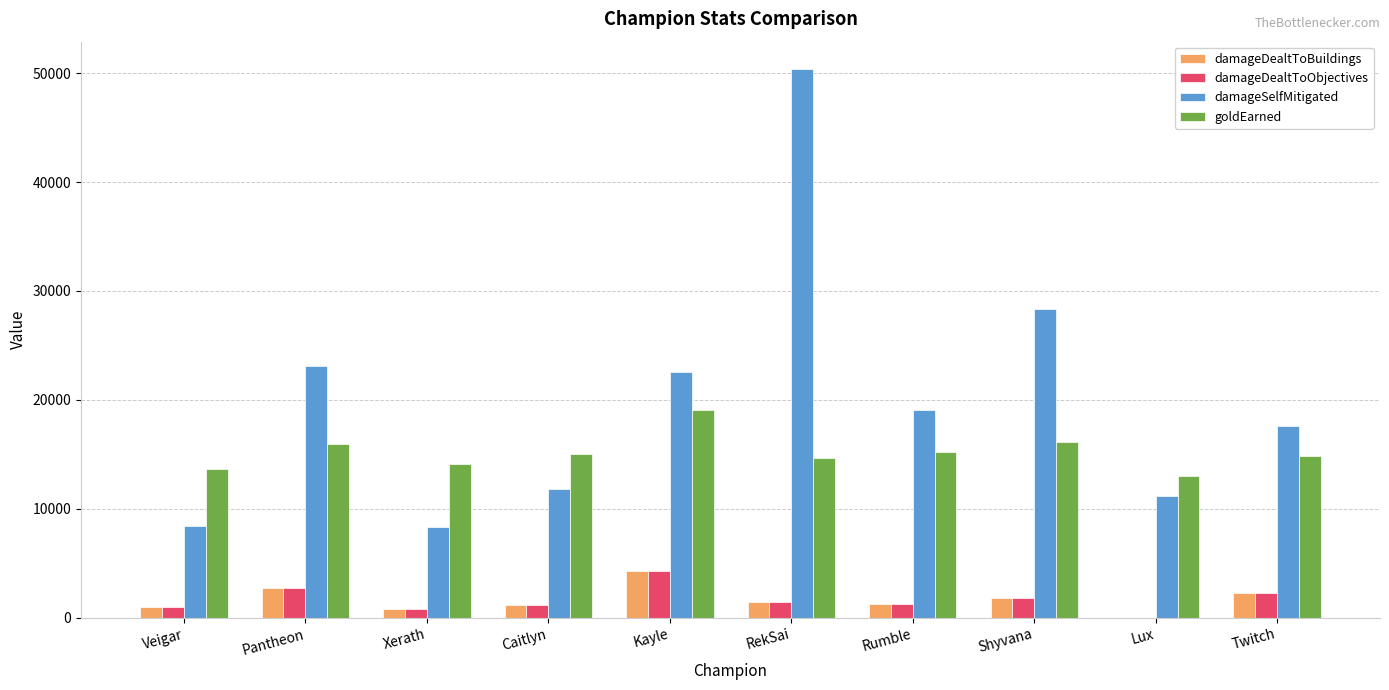

Count the number of data series in this chart.

4